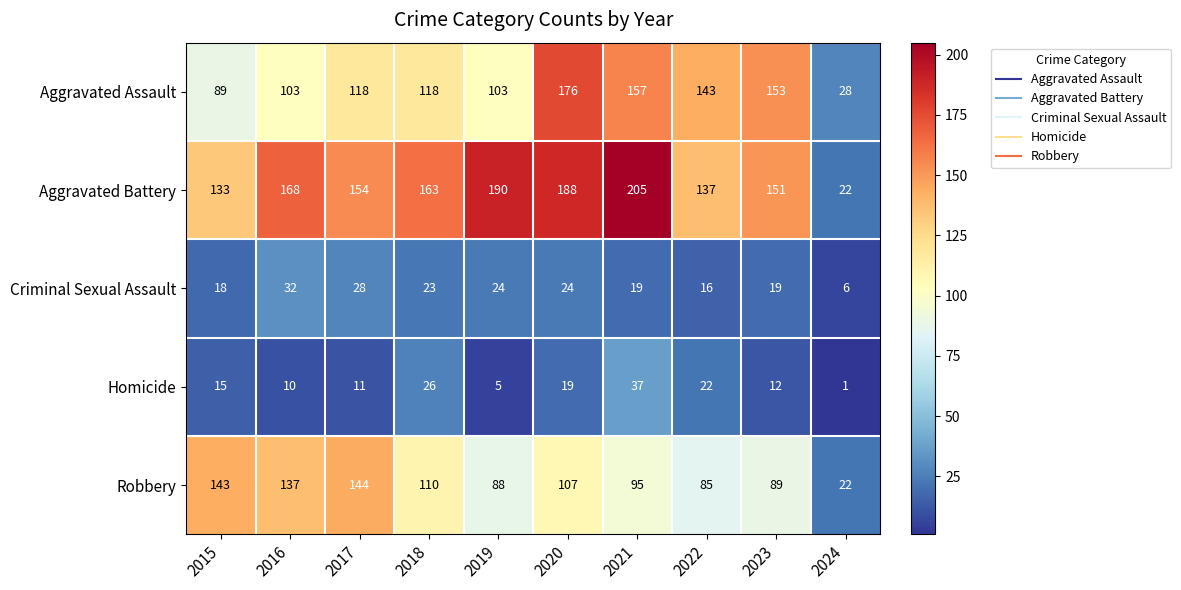

At which label is Aggravated Battery closest to 113?

2015